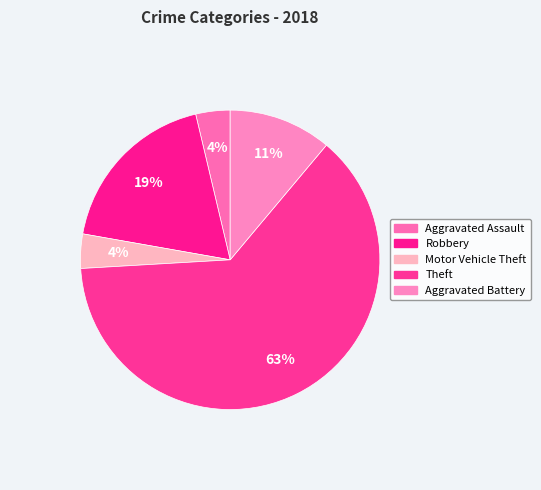

Which category has the smallest portion of the pie?

Aggravated Assault